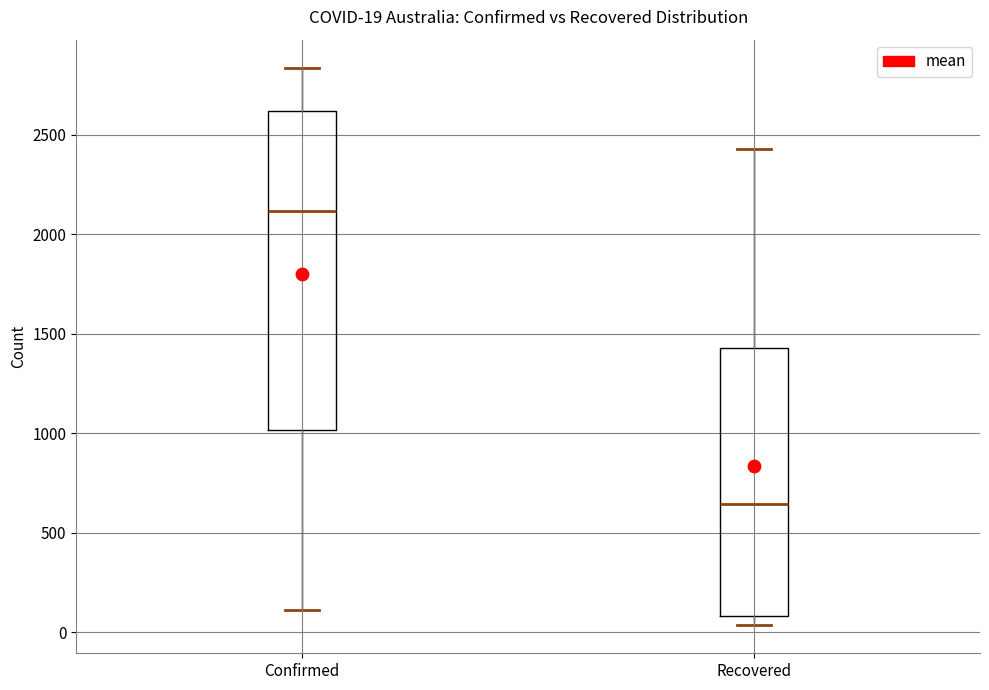

Which box is the tallest, from its lower edge to its upper edge?

Confirmed